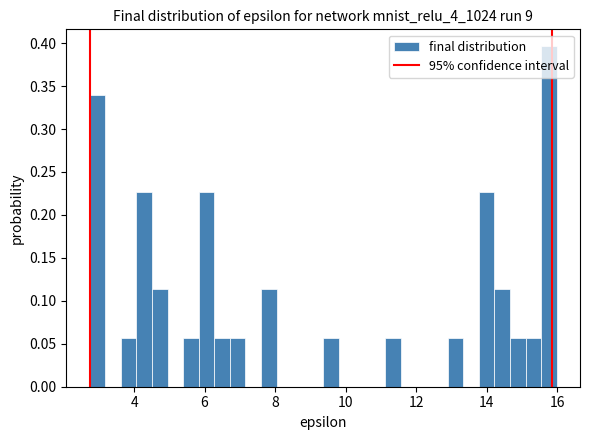

Read against the x-axis, roughly where is the centre of the tallest bar?

15.8